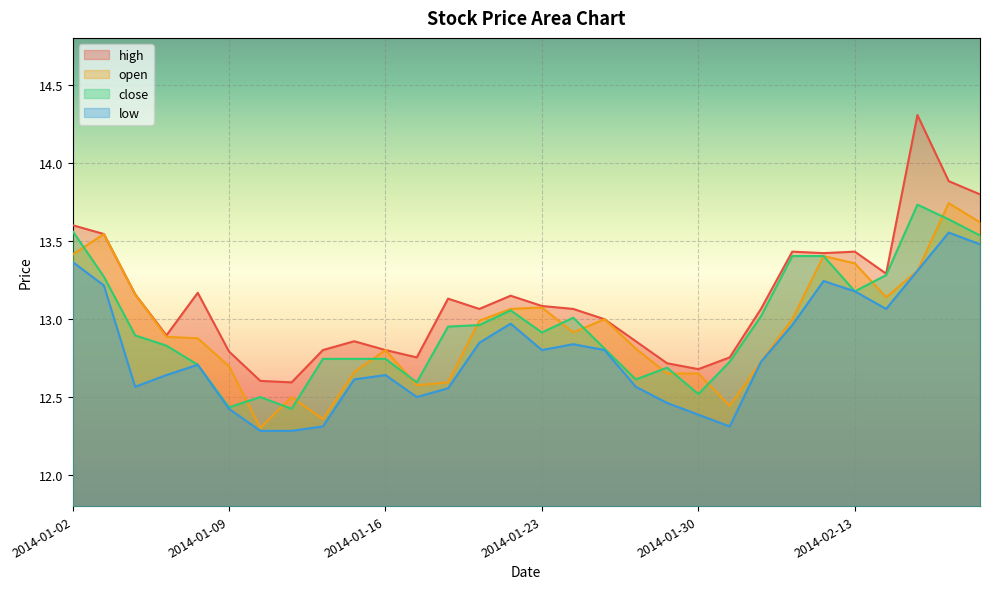

Reading left to right, transcribe all the data shown in this chart.

high: 2014-01-02=13.6	2014-01-03=13.5	2014-01-06=13.2	2014-01-07=12.9	2014-01-08=13.2	2014-01-09=12.8	2014-01-10=12.6	2014-01-13=12.6	2014-01-14=12.8	2014-01-15=12.9	2014-01-16=12.8	2014-01-17=12.8	2014-01-20=13.1	2014-01-21=13.1	2014-01-22=13.1	2014-01-23=13.1	2014-01-24=13.1	2014-01-27=13.0	2014-01-28=12.9	2014-01-29=12.7	2014-01-30=12.7	2014-02-07=12.8	2014-02-10=13.1	2014-02-11=13.4	2014-02-12=13.4	2014-02-13=13.4	2014-02-14=13.3	2014-02-17=14.3	2014-02-18=13.9	2014-02-19=13.8
open: 2014-01-02=13.4	2014-01-03=13.5	2014-01-06=13.2	2014-01-07=12.9	2014-01-08=12.9	2014-01-09=12.7	2014-01-10=12.3	2014-01-13=12.5	2014-01-14=12.4	2014-01-15=12.7	2014-01-16=12.8	2014-01-17=12.6	2014-01-20=12.6	2014-01-21=13.0	2014-01-22=13.1	2014-01-23=13.1	2014-01-24=12.9	2014-01-27=13.0	2014-01-28=12.8	2014-01-29=12.6	2014-01-30=12.6	2014-02-07=12.4	2014-02-10=12.7	2014-02-11=13.0	2014-02-12=13.4	2014-02-13=13.4	2014-02-14=13.1	2014-02-17=13.3	2014-02-18=13.7	2014-02-19=13.6
close: 2014-01-02=13.6	2014-01-03=13.3	2014-01-06=12.9	2014-01-07=12.8	2014-01-08=12.7	2014-01-09=12.4	2014-01-10=12.5	2014-01-13=12.4	2014-01-14=12.7	2014-01-15=12.7	2014-01-16=12.7	2014-01-17=12.6	2014-01-20=13.0	2014-01-21=13.0	2014-01-22=13.1	2014-01-23=12.9	2014-01-24=13.0	2014-01-27=12.8	2014-01-28=12.6	2014-01-29=12.7	2014-01-30=12.5	2014-02-07=12.7	2014-02-10=13.0	2014-02-11=13.4	2014-02-12=13.4	2014-02-13=13.2	2014-02-14=13.3	2014-02-17=13.7	2014-02-18=13.6	2014-02-19=13.5
low: 2014-01-02=13.4	2014-01-03=13.2	2014-01-06=12.6	2014-01-07=12.6	2014-01-08=12.7	2014-01-09=12.4	2014-01-10=12.3	2014-01-13=12.3	2014-01-14=12.3	2014-01-15=12.6	2014-01-16=12.6	2014-01-17=12.5	2014-01-20=12.6	2014-01-21=12.8	2014-01-22=13.0	2014-01-23=12.8	2014-01-24=12.8	2014-01-27=12.8	2014-01-28=12.6	2014-01-29=12.5	2014-01-30=12.4	2014-02-07=12.3	2014-02-10=12.7	2014-02-11=13.0	2014-02-12=13.2	2014-02-13=13.2	2014-02-14=13.1	2014-02-17=13.3	2014-02-18=13.6	2014-02-19=13.5